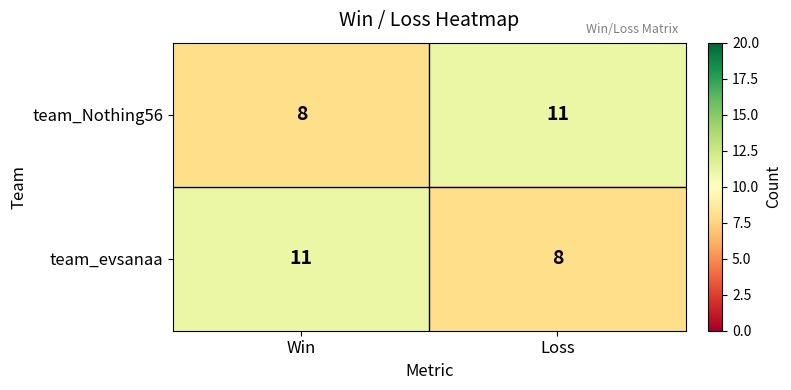

What is the maximum value shown in the chart?

11